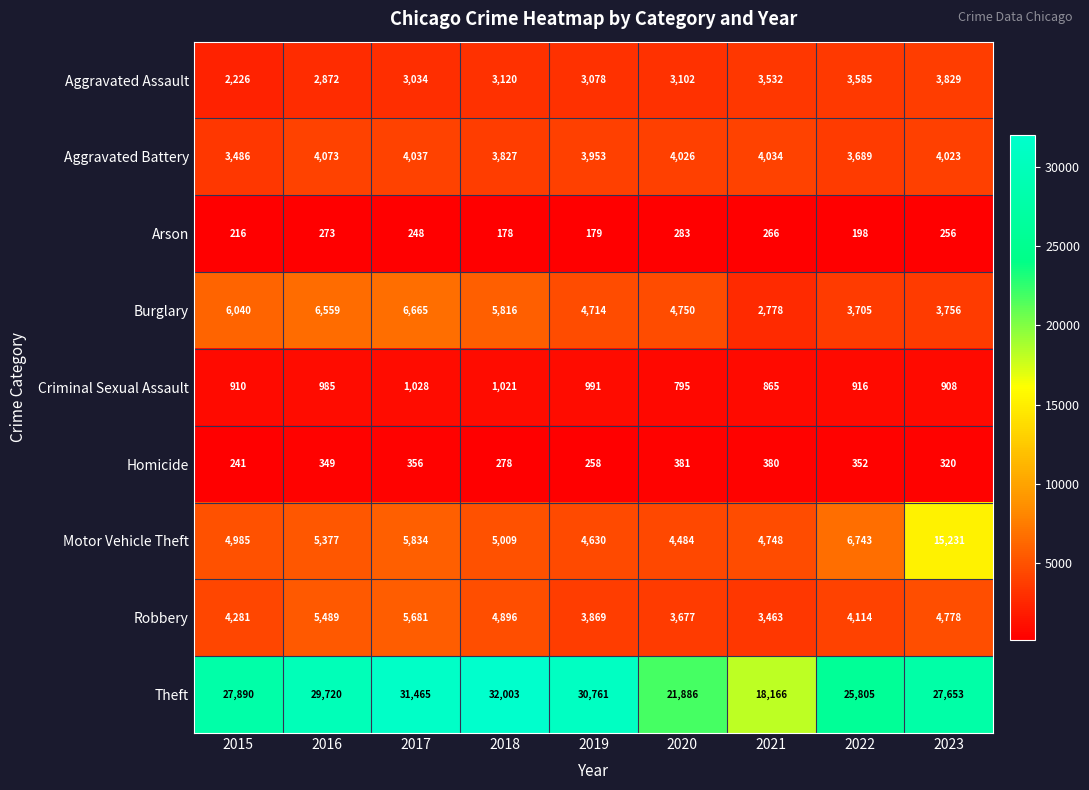

At which category is the sum across all series the highest?

2023